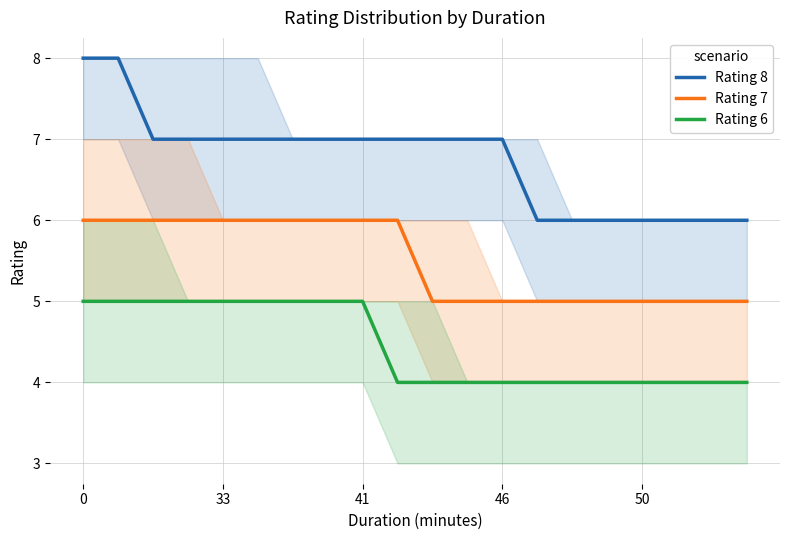

List the series in order of their overall mean, highest first.

Rating 8, Rating 7, Rating 6